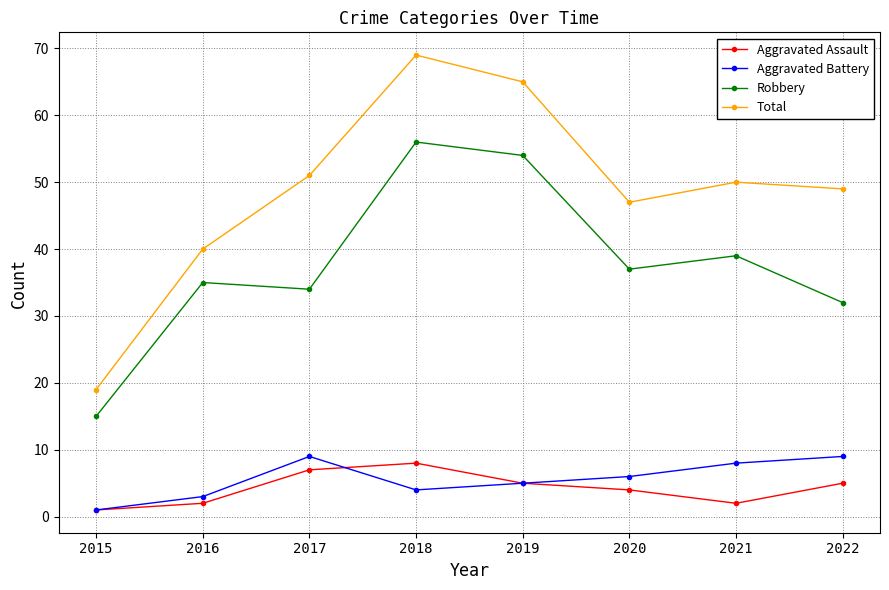

What is the minimum value for Aggravated Battery?

1